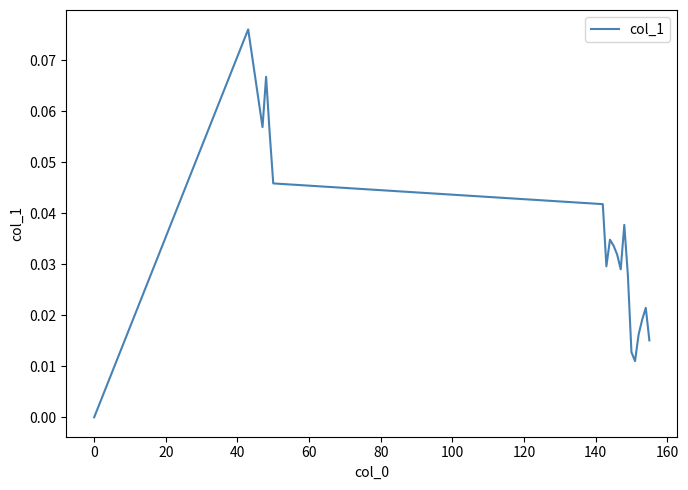

Does the chart display data point markers on the line(s)?

No